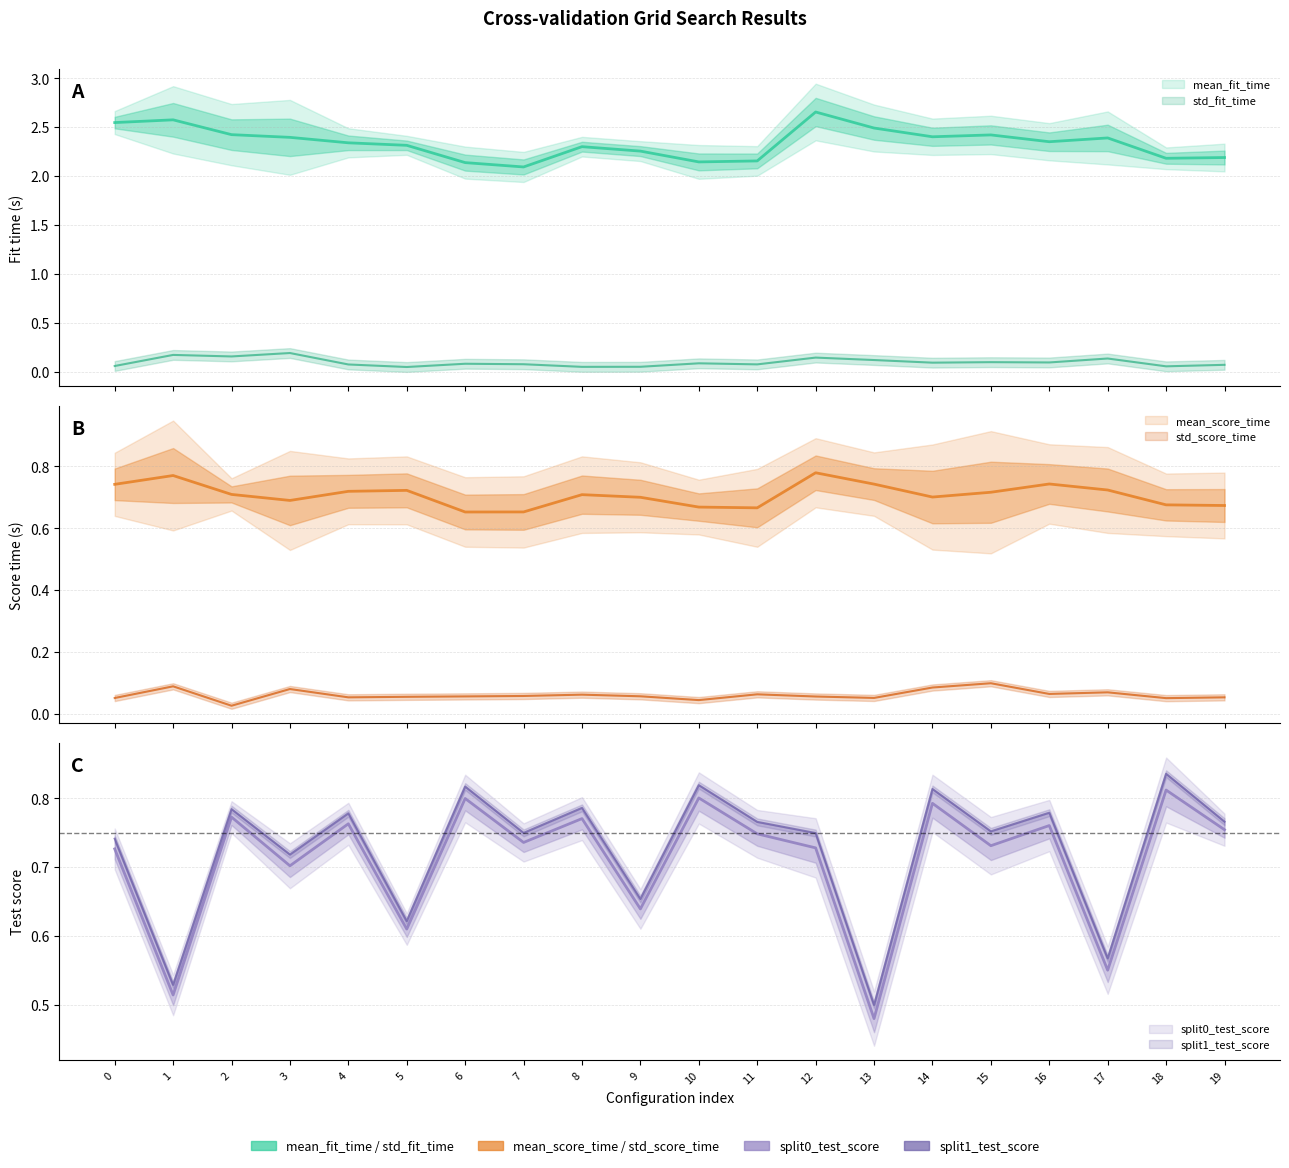

Rank the series at 12 from highest to lowest value.

mean_fit_time, mean_score_time, split1_test_score, split0_test_score, std_fit_time, std_score_time